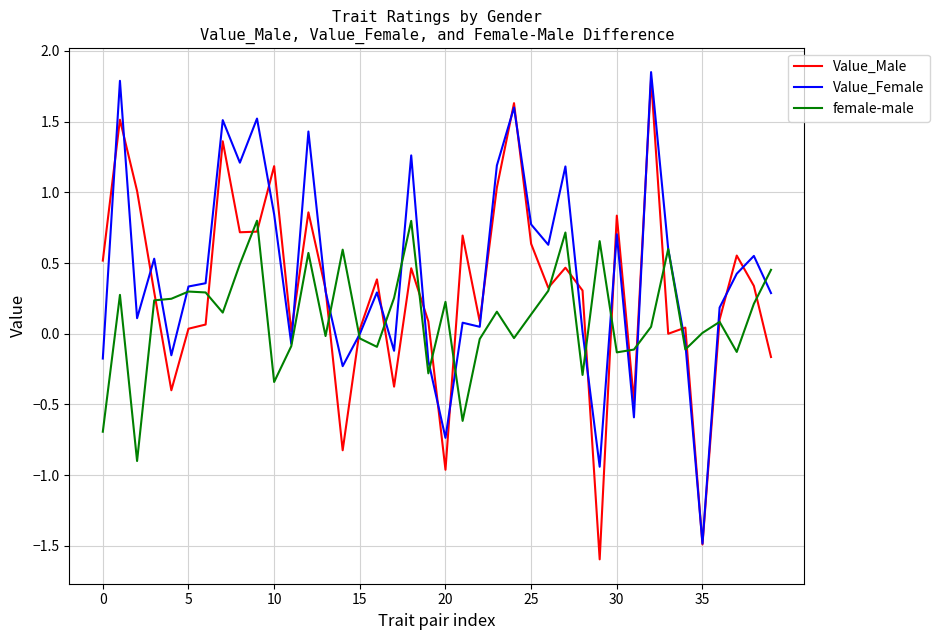

How many distinct data groups are displayed?

3